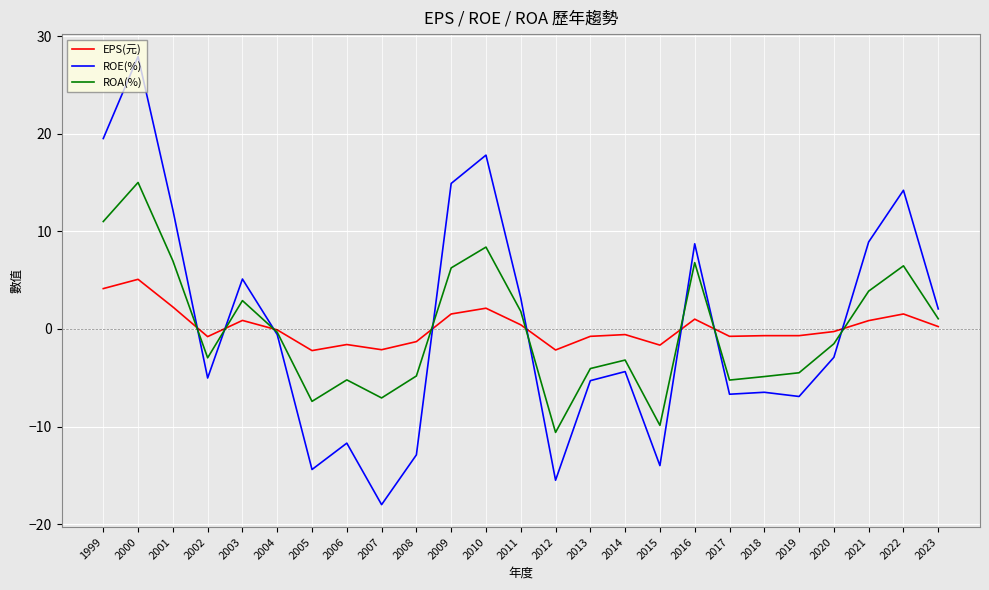

What is the smallest value displayed?

-18.0